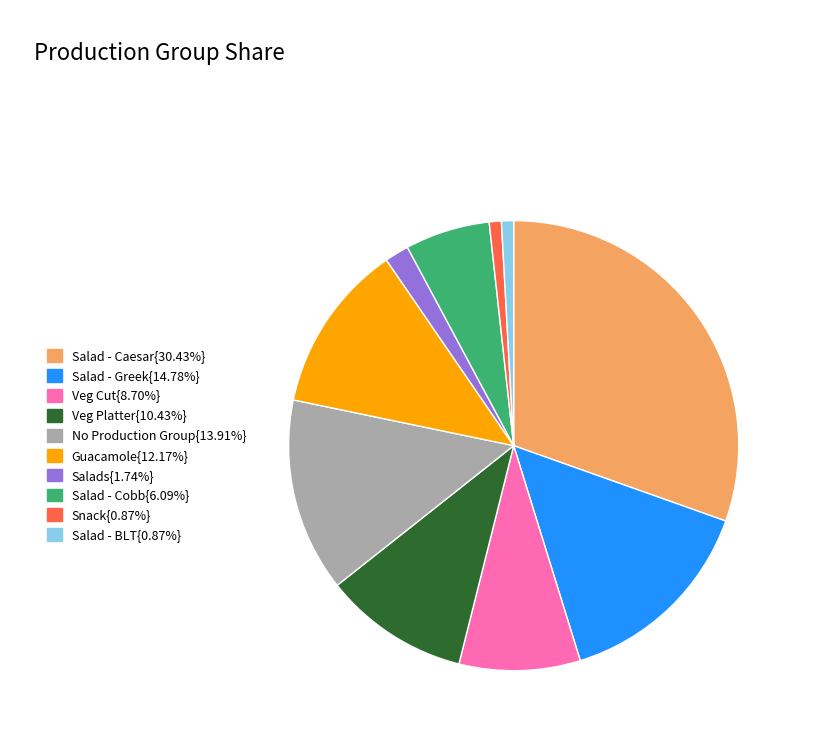

Count the number of slices in the pie.

10